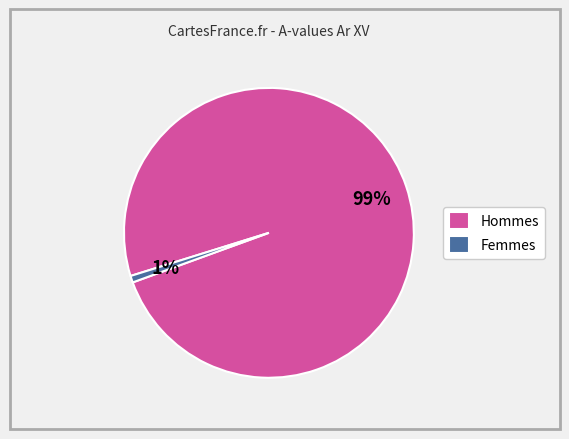

True or false: Femmes accounts for 1% of the total.

True